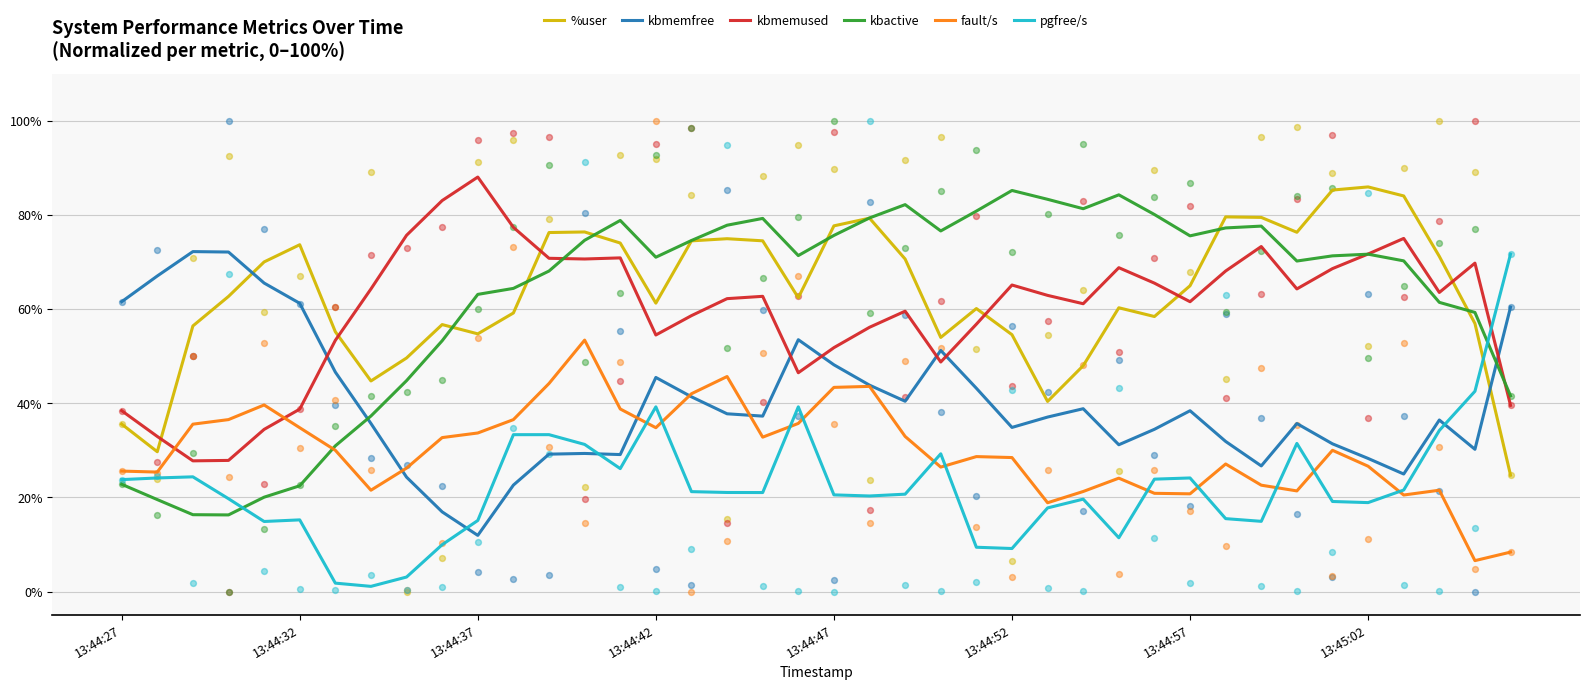

At how many categories does at least one series exceed 67?

37